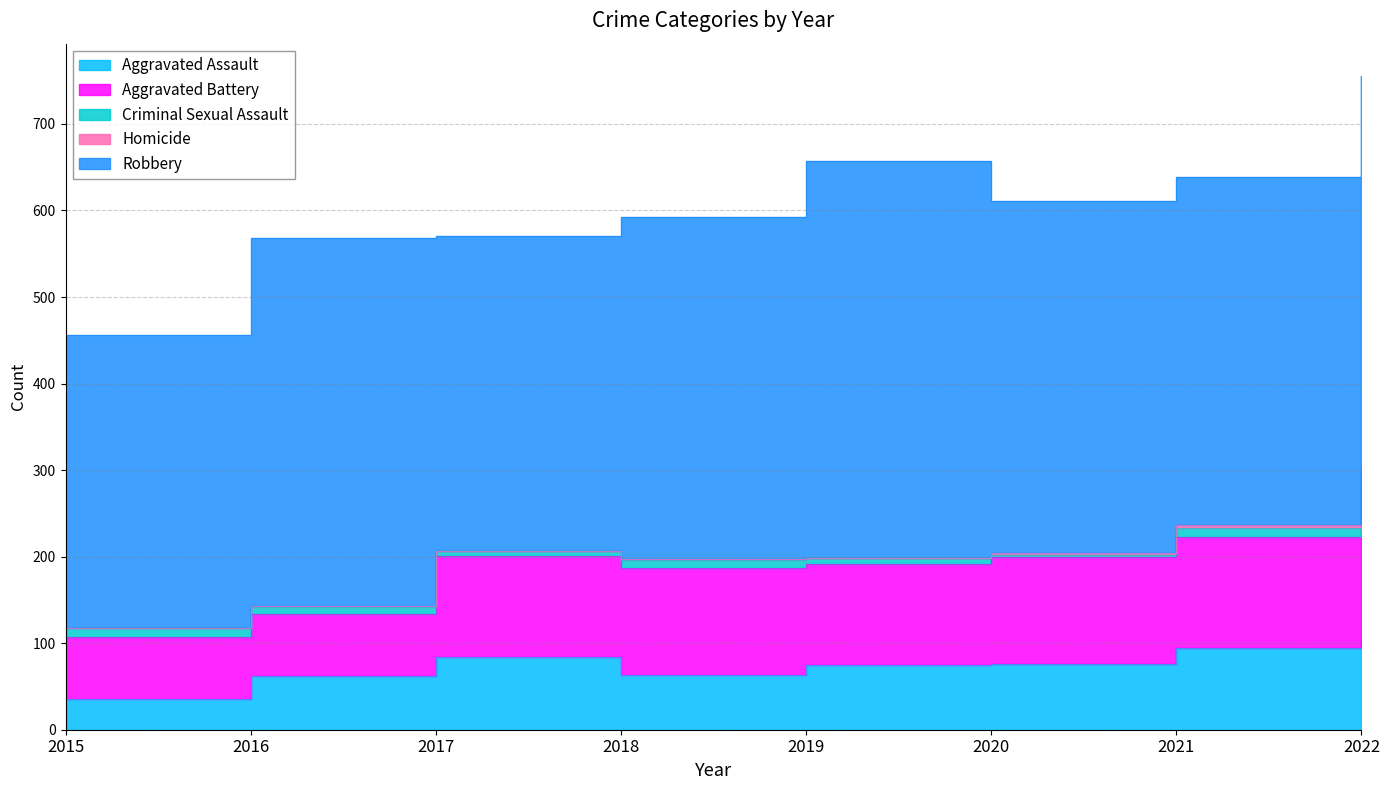

What are all the series names shown in the legend?

Aggravated Assault, Aggravated Battery, Criminal Sexual Assault, Homicide, Robbery